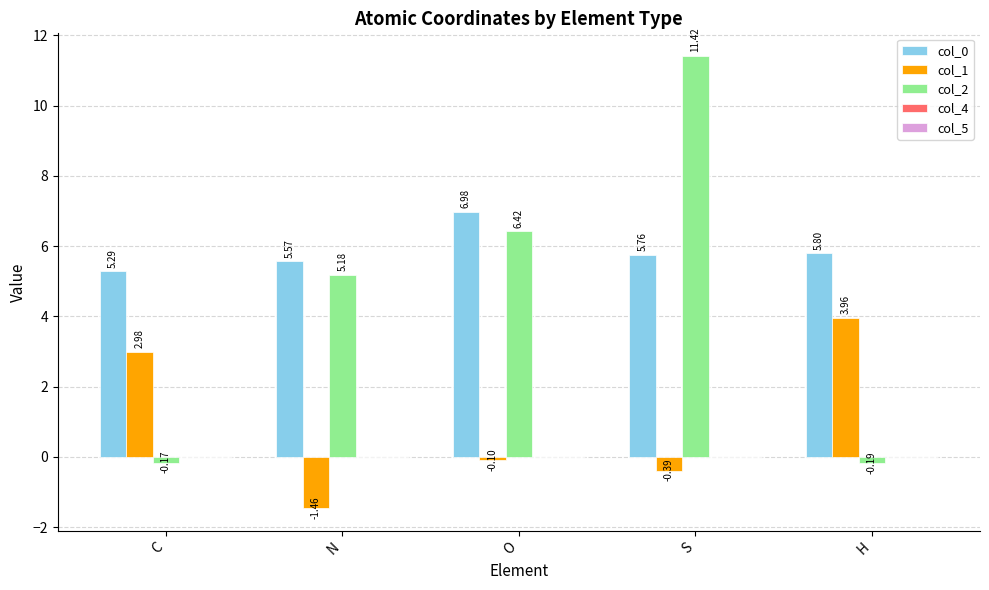

How many categories are shown in the chart?

5